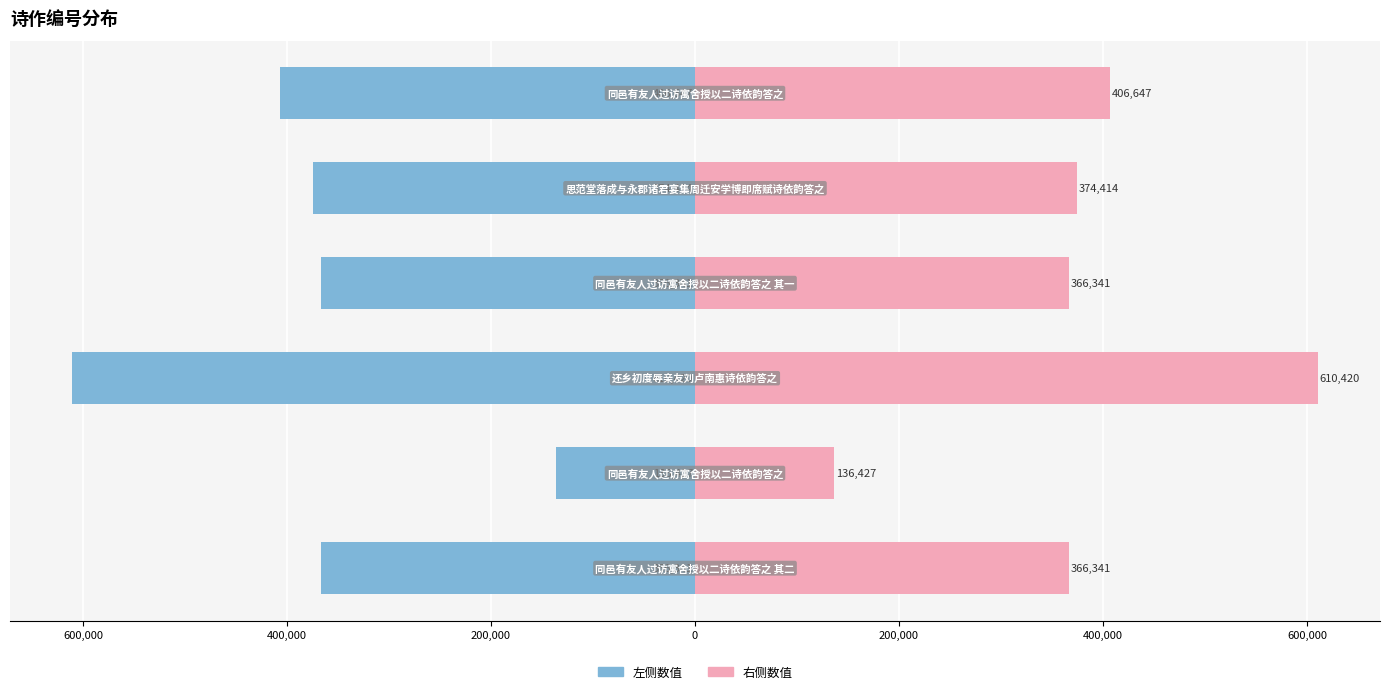

Are the bars horizontal?

Yes